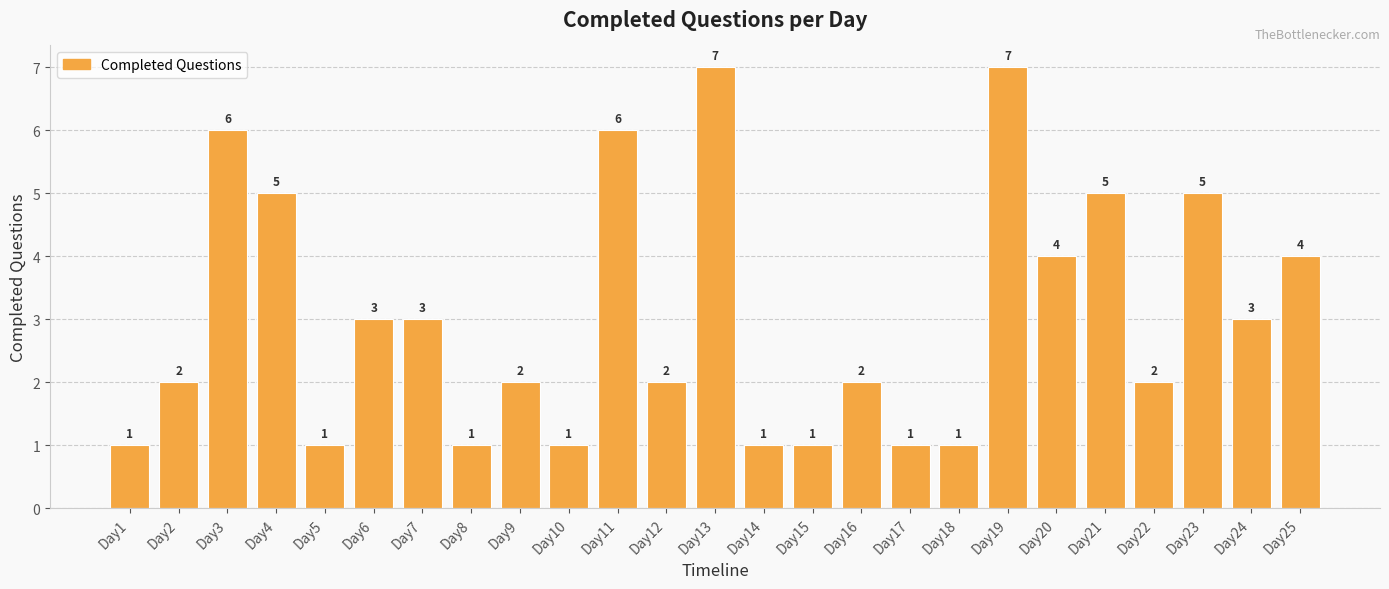

What is the sum of the values at Day13 and Day21?

12